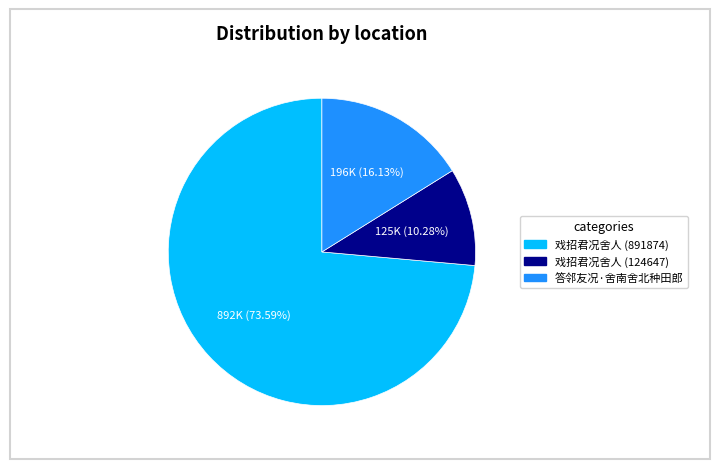

What percentage is the 答邻友况·舍南舍北种田郎 slice, to the nearest percent?

16%